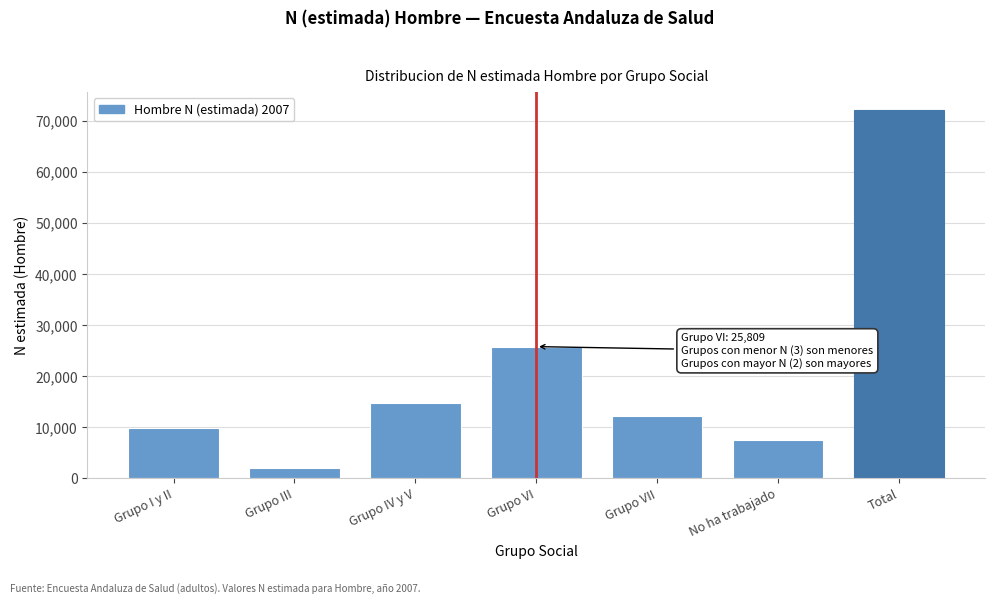

Reading right to left, extract all data points from this chart.

Total=72092	No ha trabajado=7563	Grupo VII=12249	Grupo VI=25809	Grupo IV y V=14772	Grupo III=1929	Grupo I y II=9770